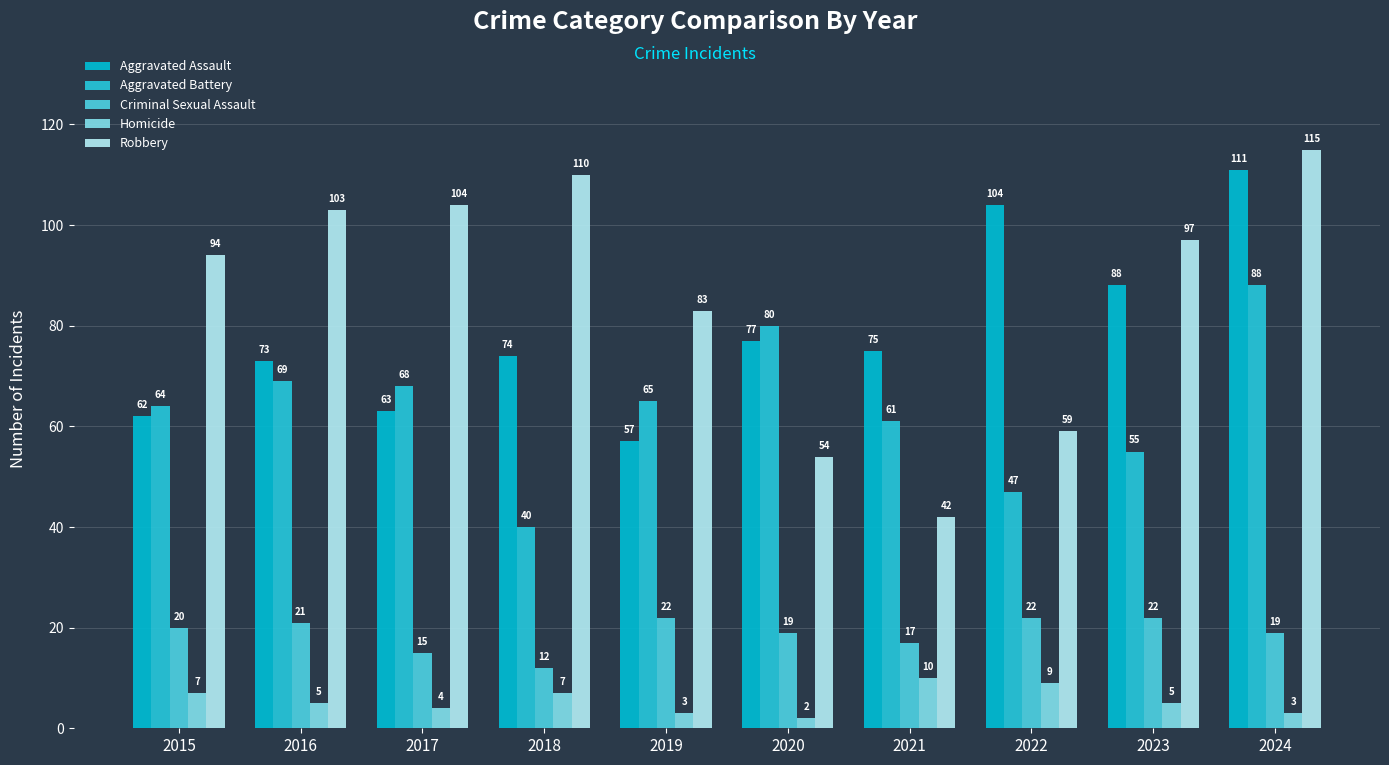

Which series has the widest spread of values?

Robbery